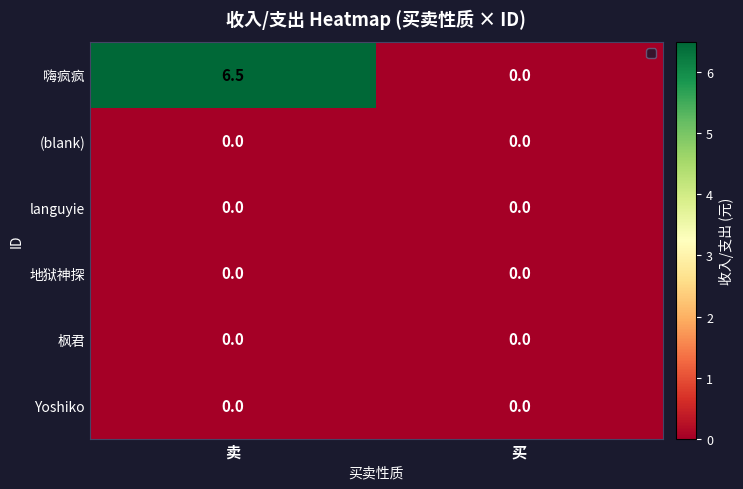

Is it true that 嗨疯疯 equals 6.5 at 卖?

True